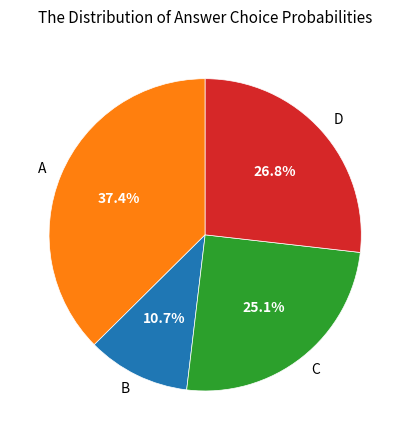

To the nearest percent, what percentage of the pie is C?

25%